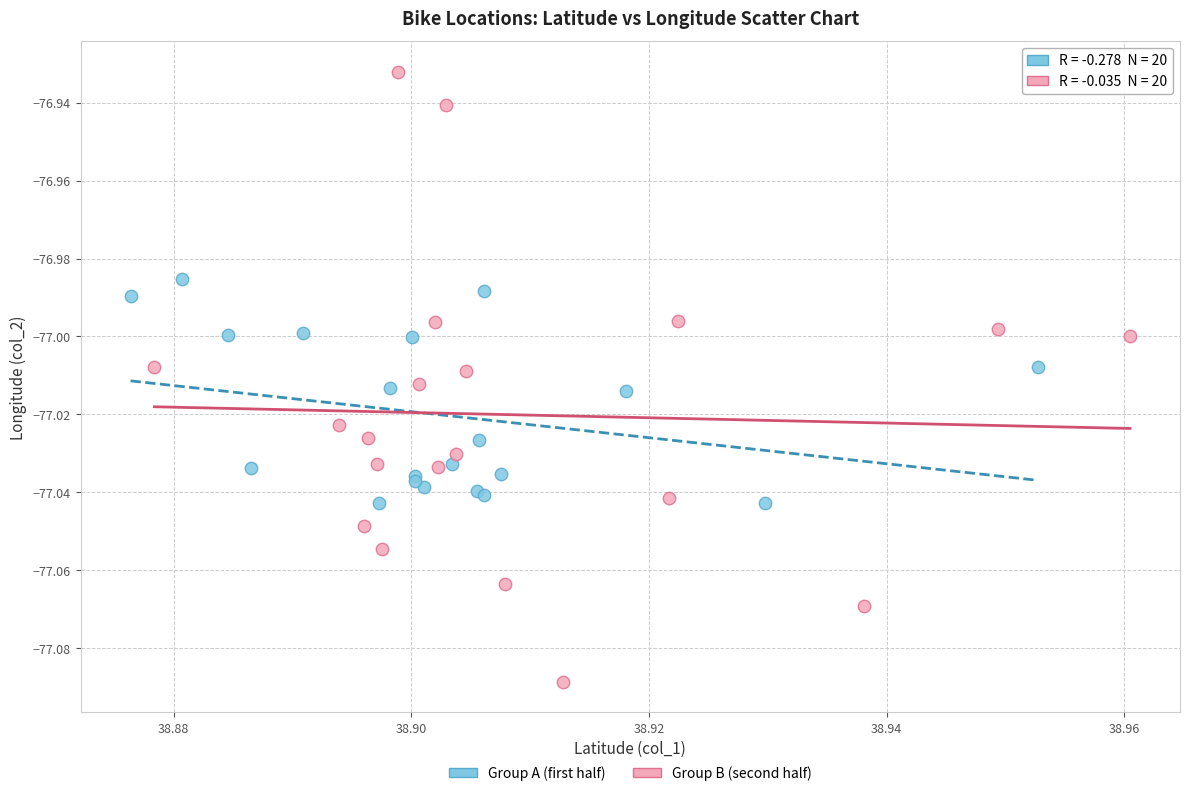

Which series contains the highest Y value?

Group B (second half)